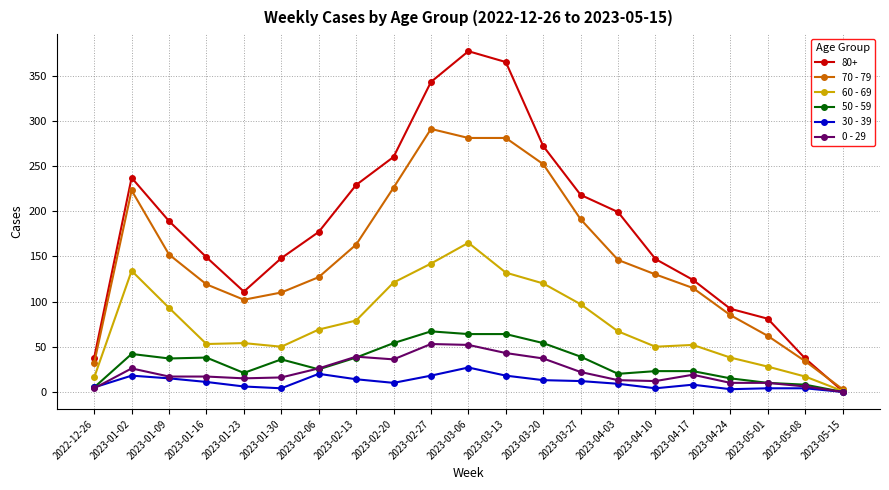

How many categories are shown in the chart?

21